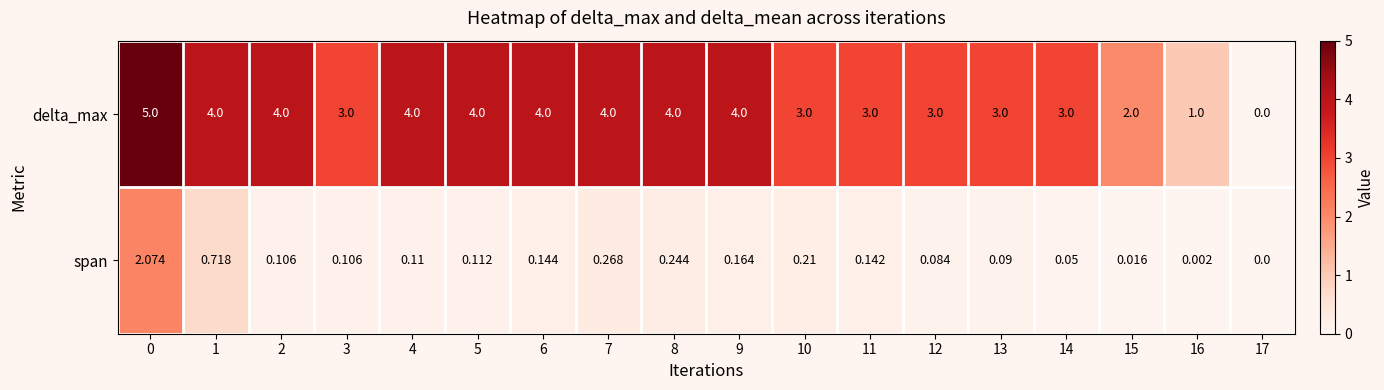

Count the number of data series in this chart.

2